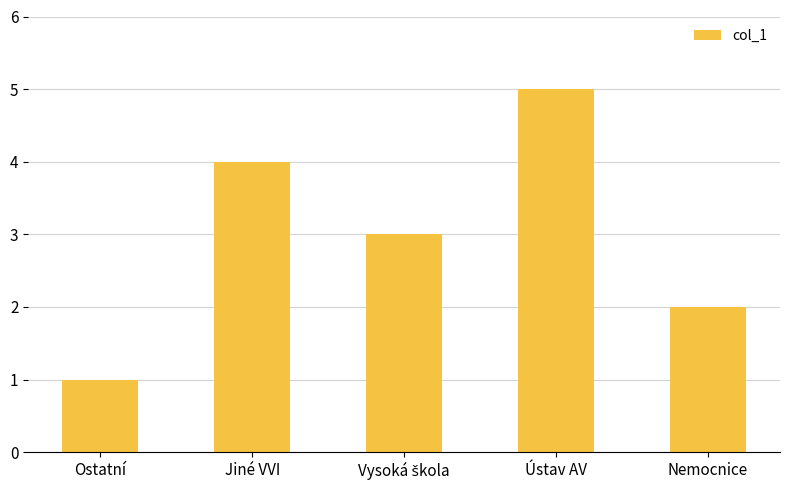

Read the value at Ústav AV.

5